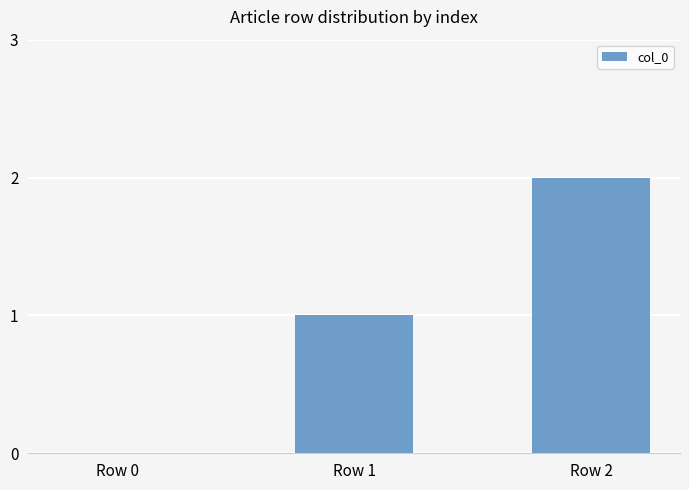

How many series are shown in this chart?

1